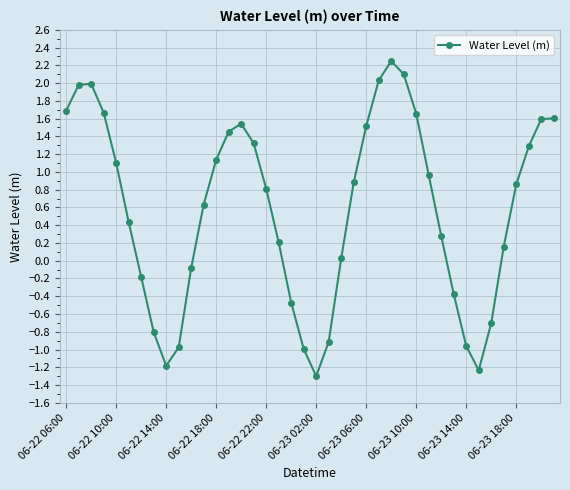

How many points are lower than both their immediate neighbors (excluding endpoints)?

3